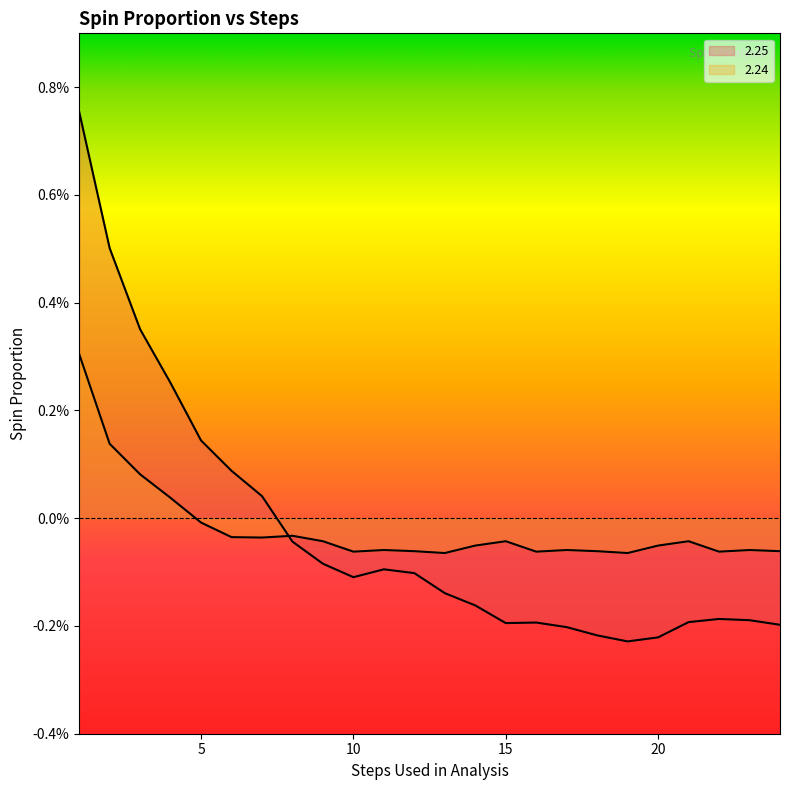

How many values in the 2.24 series are below 0?

20